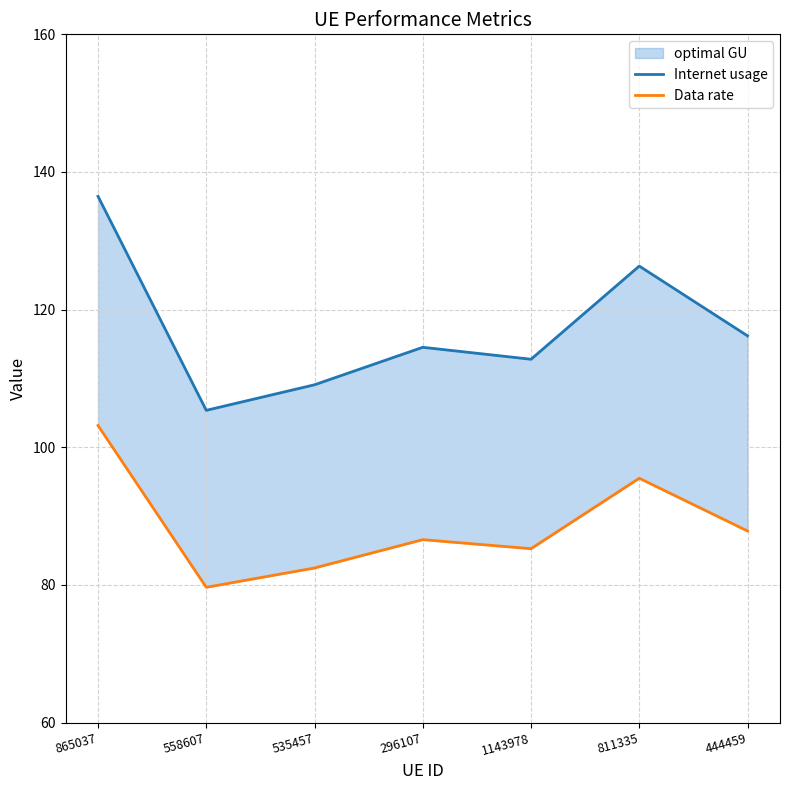

What is the difference between the highest and lowest values at 1143978?

27.5